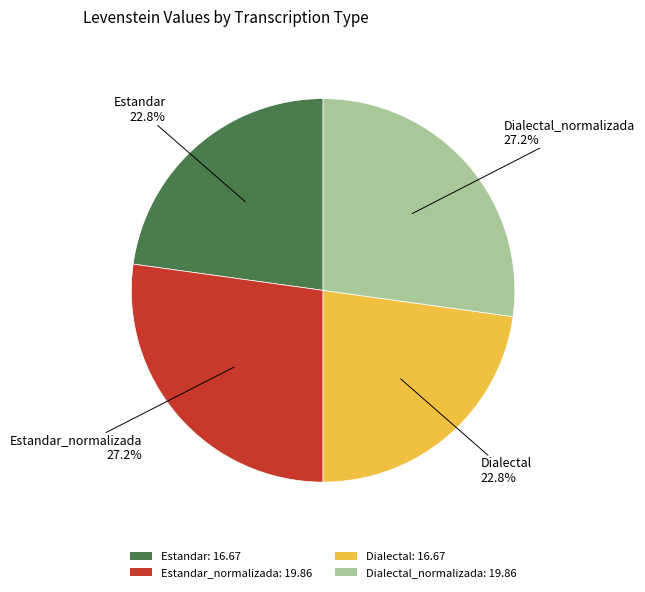

How many segments does this pie chart have?

4